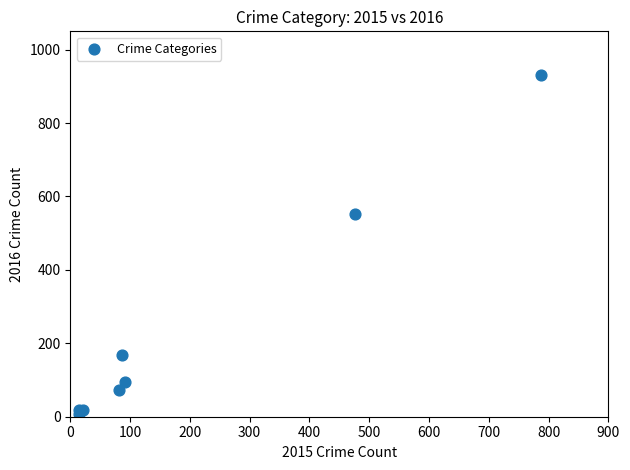

What Y value in the scatter plot is closest to 469?

552